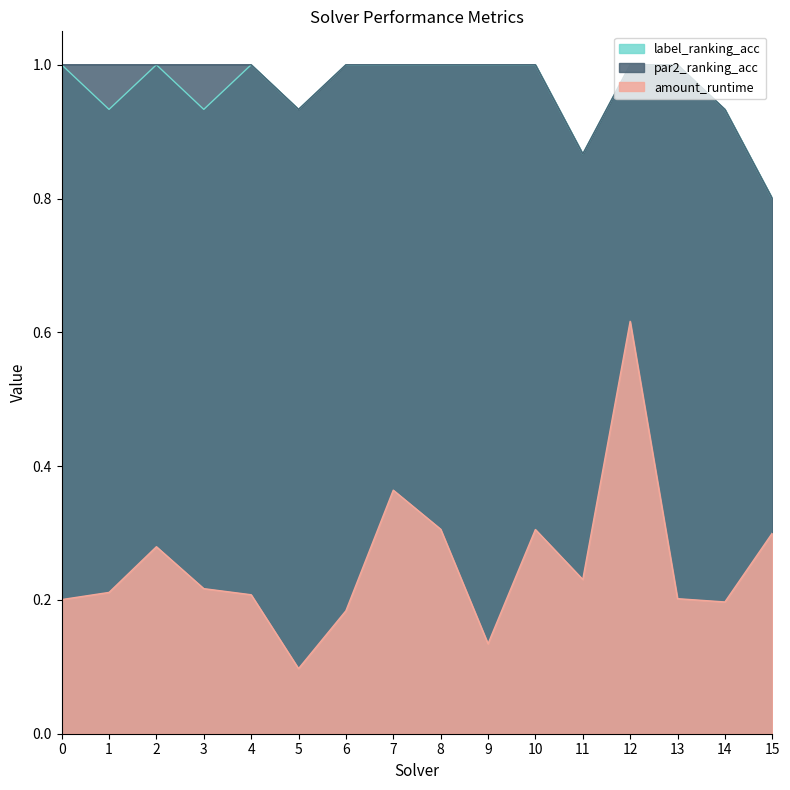

Reading right to left, list all the values displayed in this chart.

amount_runtime: 15=0.3	14=0.2	13=0.2	12=0.6	11=0.2	10=0.3	9=0.1	8=0.3	7=0.4	6=0.2	5=0.1	4=0.2	3=0.2	2=0.3	1=0.2	0=0.2
par2_ranking_acc: 15=0.8	14=0.9	13=1.0	12=1.0	11=0.9	10=1.0	9=1.0	8=1.0	7=1.0	6=1.0	5=0.9	4=1.0	3=1.0	2=1.0	1=1.0	0=1.0
label_ranking_acc: 15=0.8	14=0.9	13=1.0	12=1.0	11=0.9	10=1.0	9=1.0	8=1.0	7=1.0	6=1.0	5=0.9	4=1.0	3=0.9	2=1.0	1=0.9	0=1.0